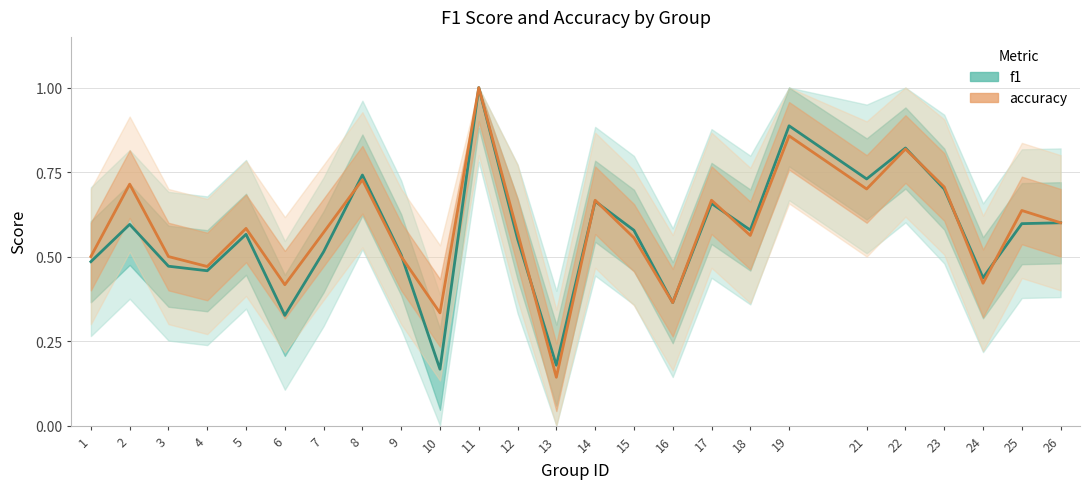

Reading right to left, extract all data points from this chart.

f1: 0.6	0.6	0.4	0.7	0.8	0.7	0.9	0.6	0.7	0.4	0.6	0.7	0.2	0.6	1.0	0.2	0.5	0.7	0.5	0.3	0.6	0.5	0.5	0.6	0.5
accuracy: 0.6	0.6	0.4	0.7	0.8	0.7	0.9	0.6	0.7	0.4	0.6	0.7	0.1	0.6	1.0	0.3	0.5	0.7	0.6	0.4	0.6	0.5	0.5	0.7	0.5